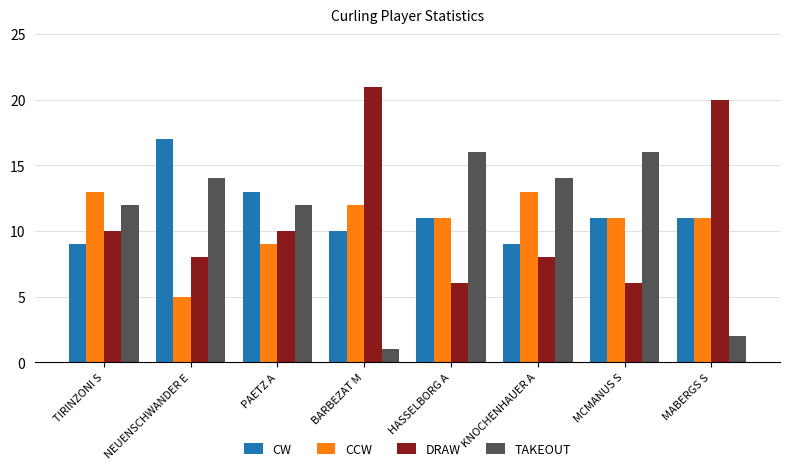

The TAKEOUT series shows 1 at BARBEZAT M. True or false?

True